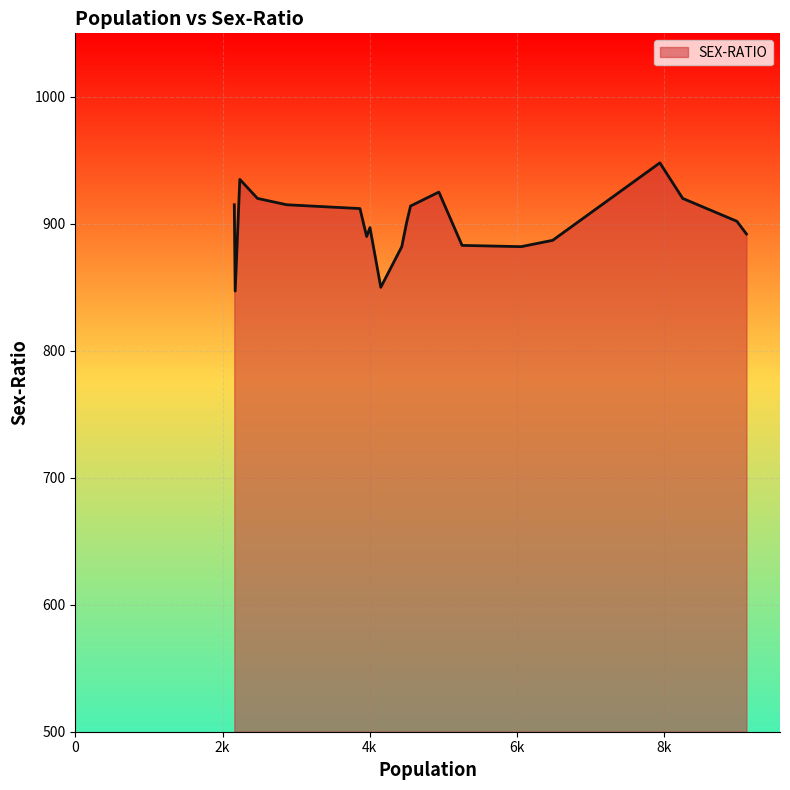

What is the smallest value displayed?

847